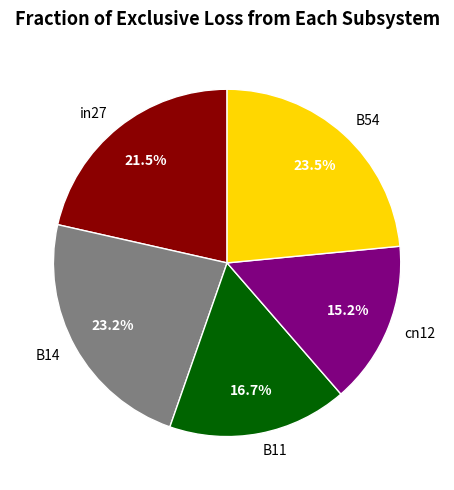

Is there a majority slice in this chart?

No